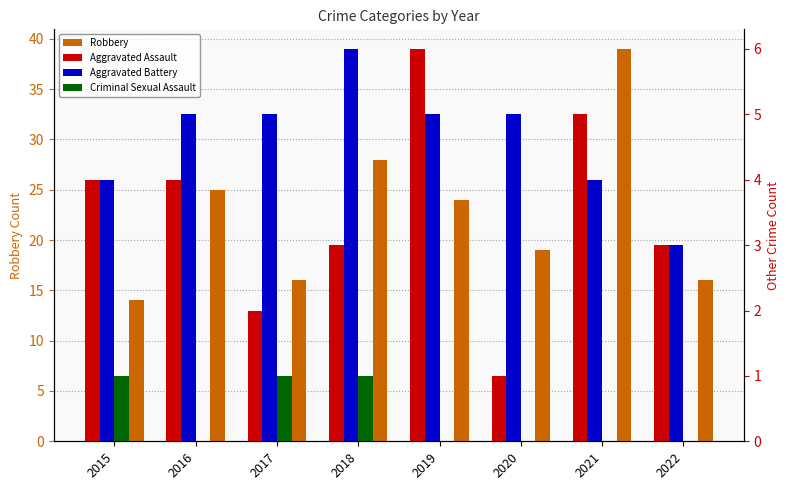

At which category is the sum across all series the highest?

2021